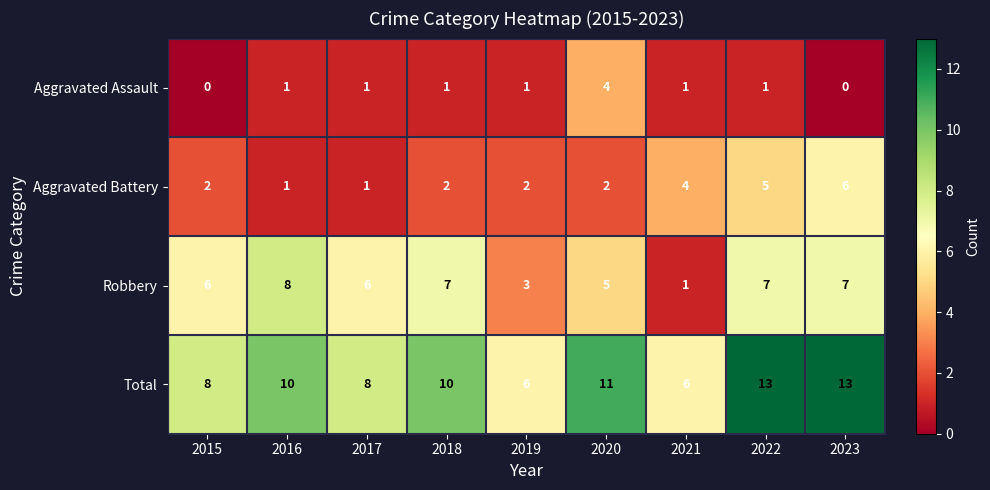

What is the difference between the maximum and second lowest values in the Robbery series?

5